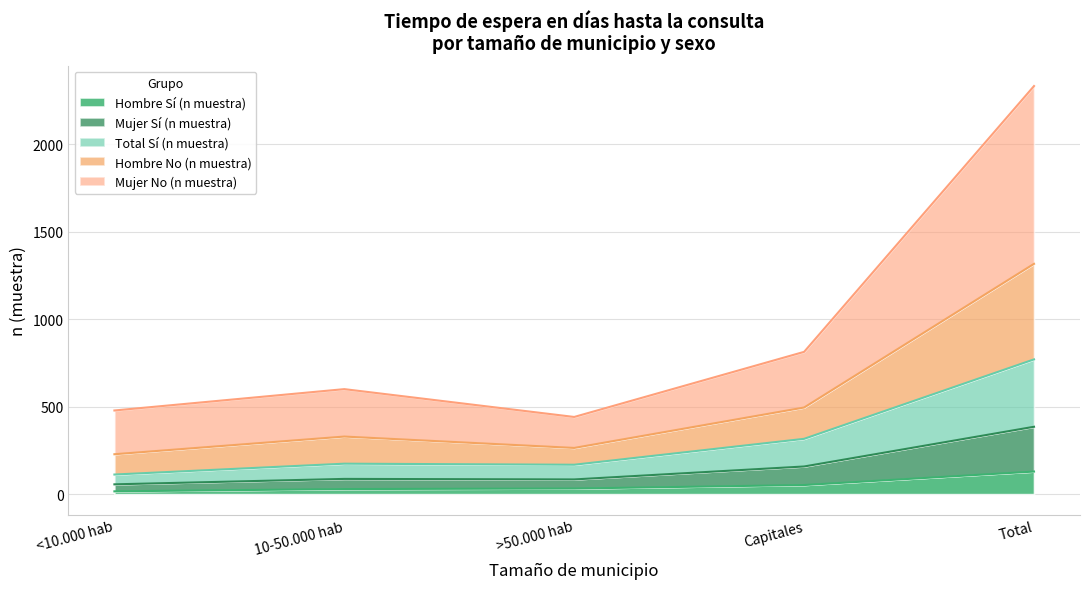

What is the label of the 4th point from the left?

Capitales